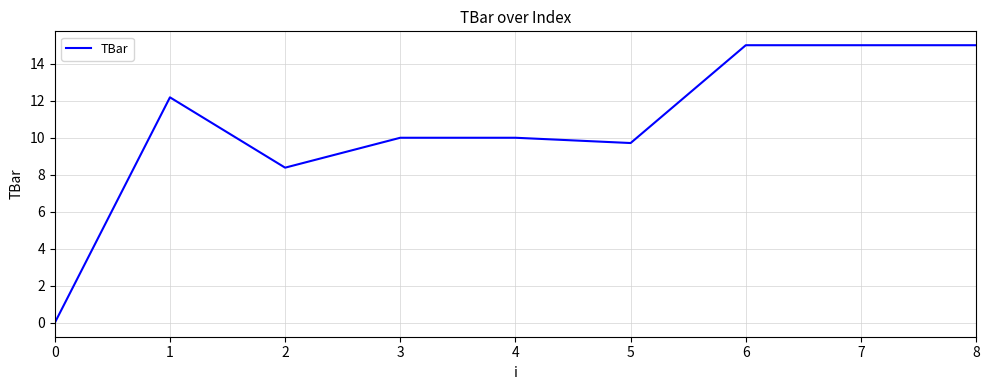

Reading left to right, transcribe all the data shown in this chart.

0=0.0	1=12.2	2=8.4	3=10.0	4=10.0	5=9.7	6=15.0	7=15.0	8=15.0